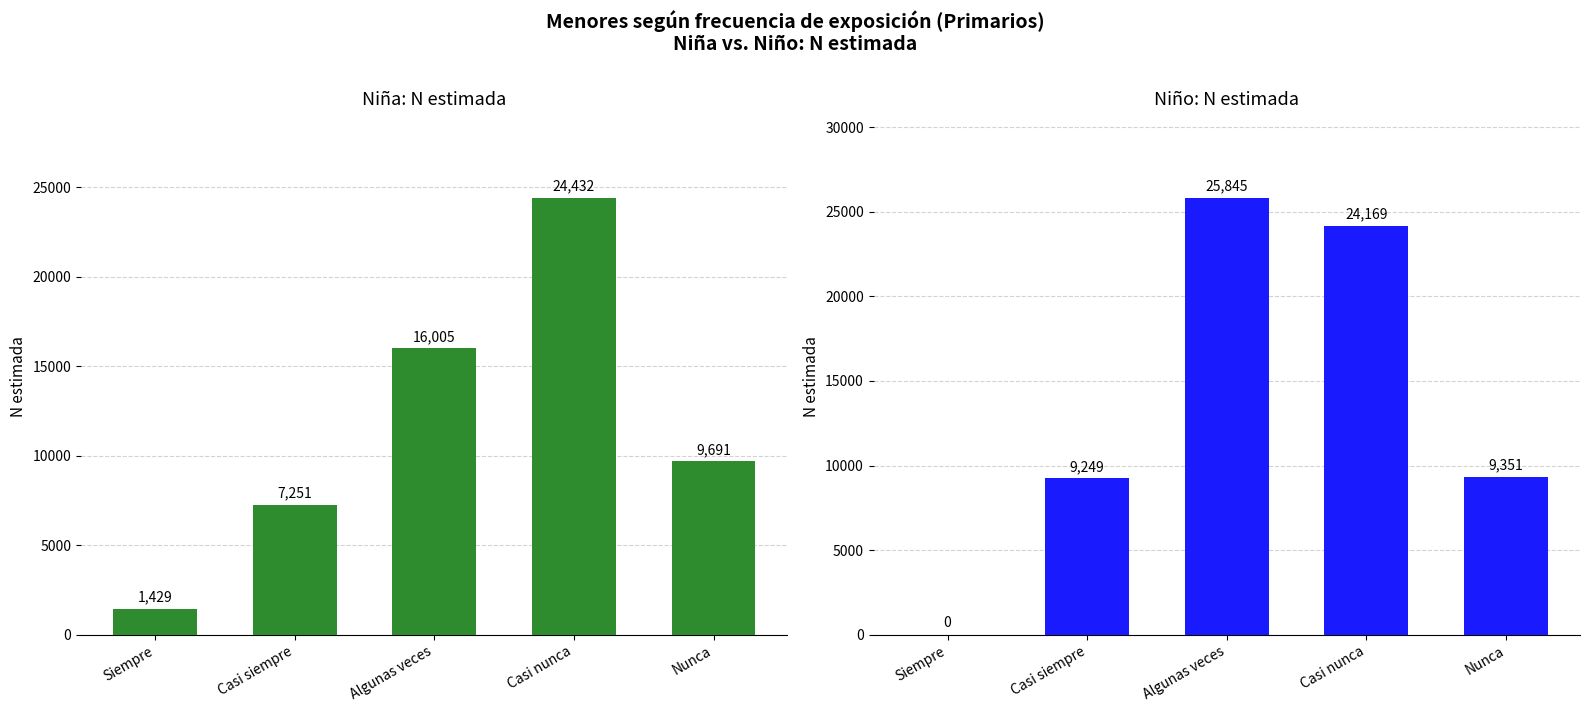

What is the label of the 1st bar from the right?

Nunca